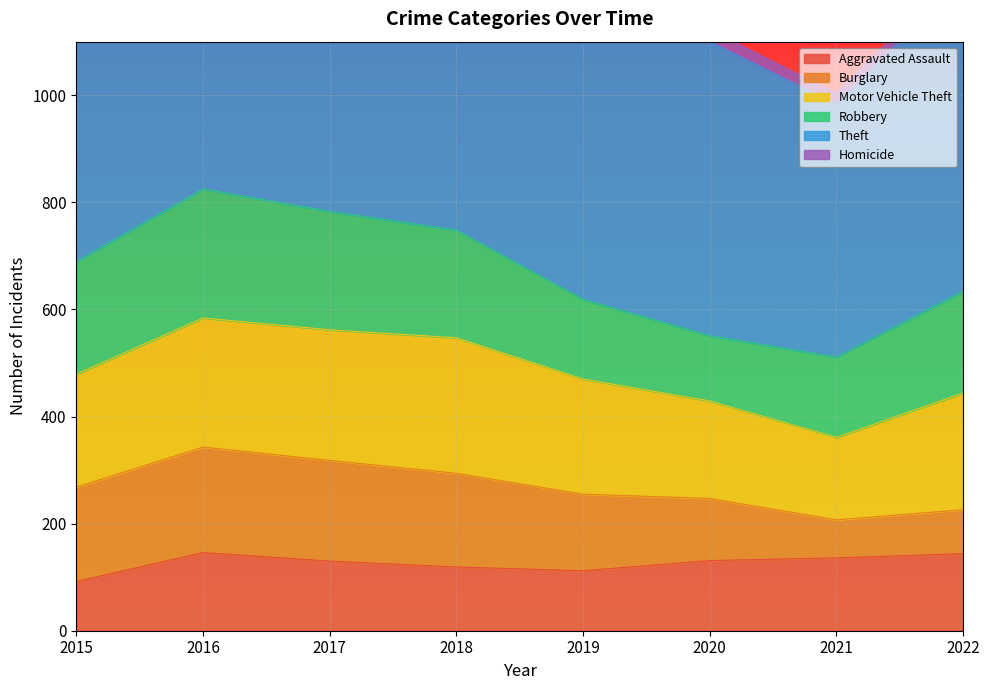

Is it true that Motor Vehicle Theft equals 337 at 2017?

False